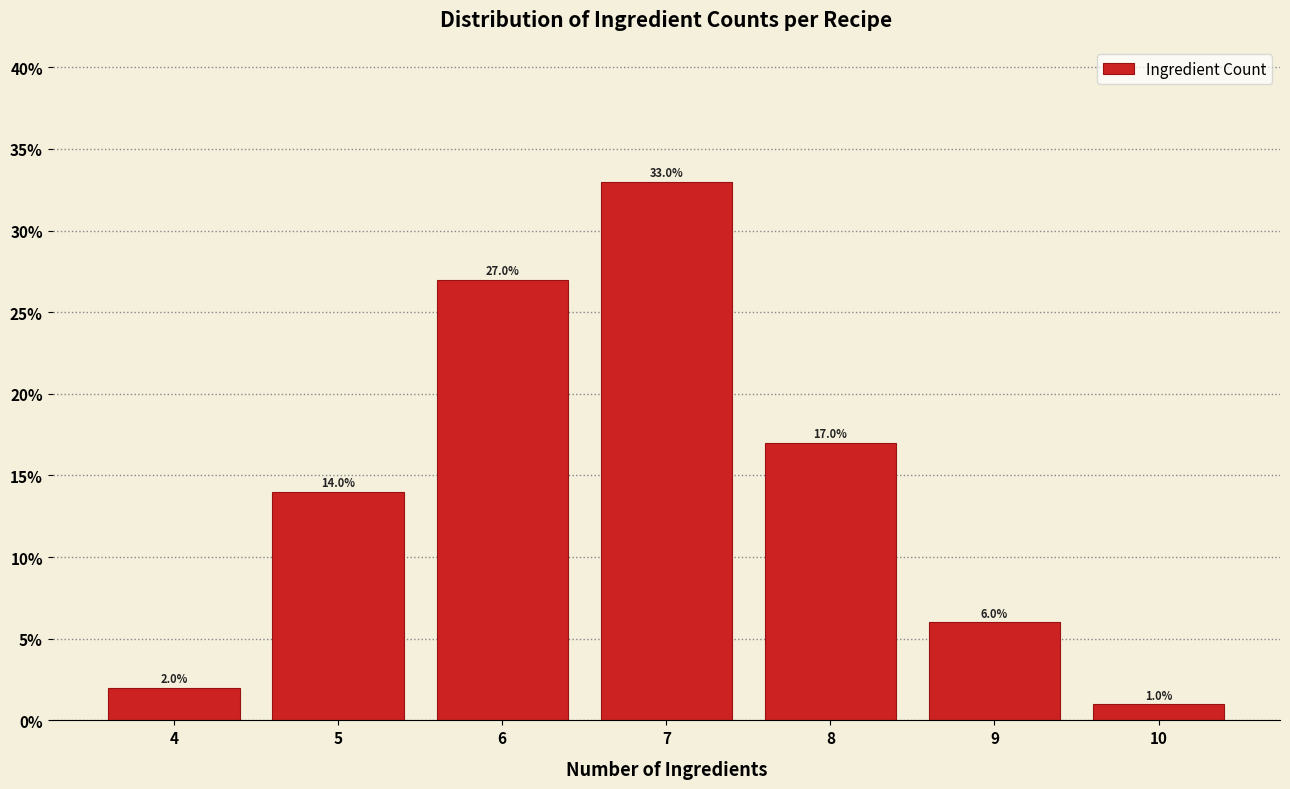

Reading left to right, extract all data points from this chart.

2.0	14.0	27.0	33.0	17.0	6.0	1.0